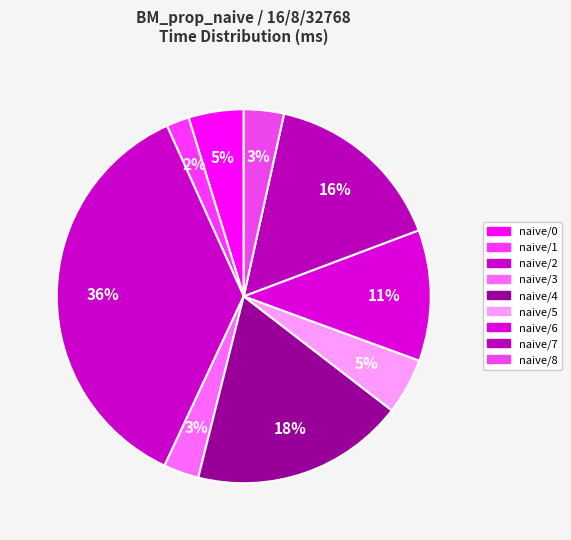

What percentage do naive/1 and naive/5 together represent?

6.8%